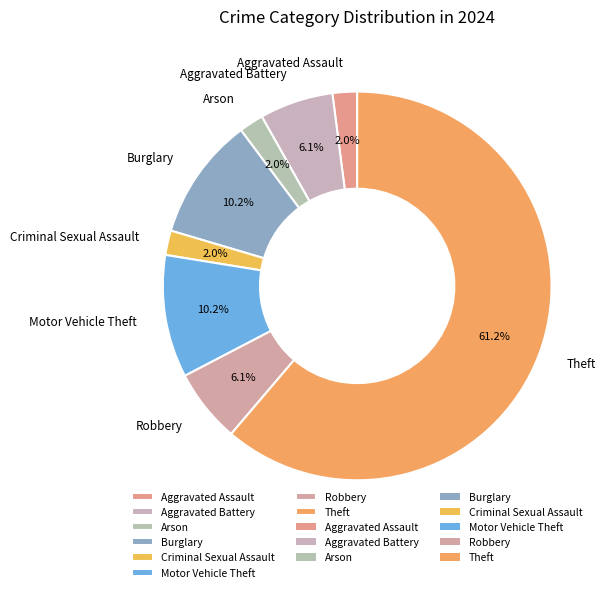

Count the number of slices in the pie.

8